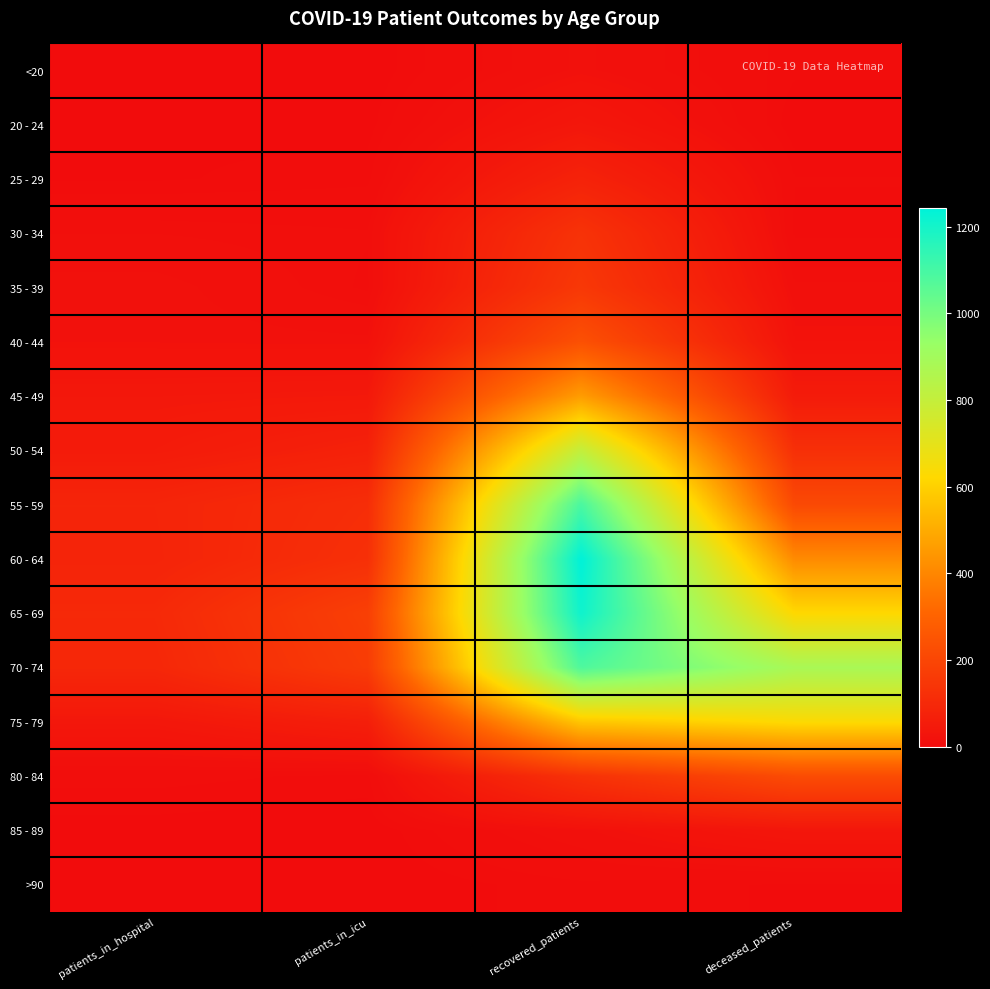

Rank the series at patients_in_icu from highest to lowest value.

65 - 69, 70 - 74, 60 - 64, 55 - 59, 50 - 54, 75 - 79, 45 - 49, 40 - 44, 30 - 34, 35 - 39, 25 - 29, 80 - 84, 20 - 24, <20, 85 - 89, >90